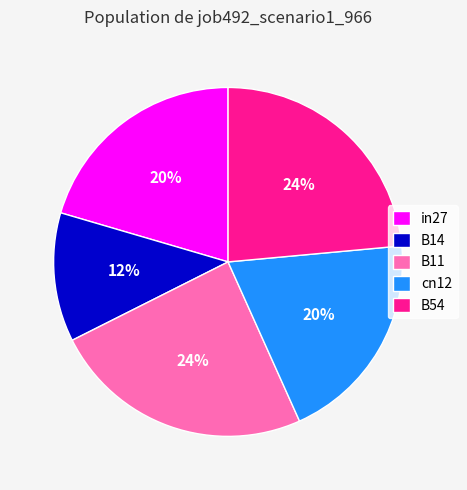

Is there a majority slice in this chart?

No